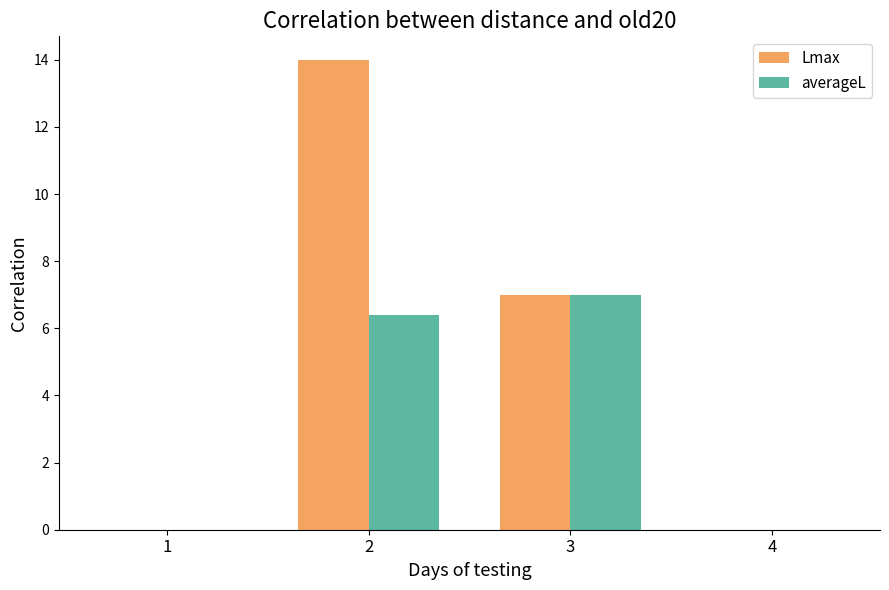

Which series has the largest total across all categories?

Lmax